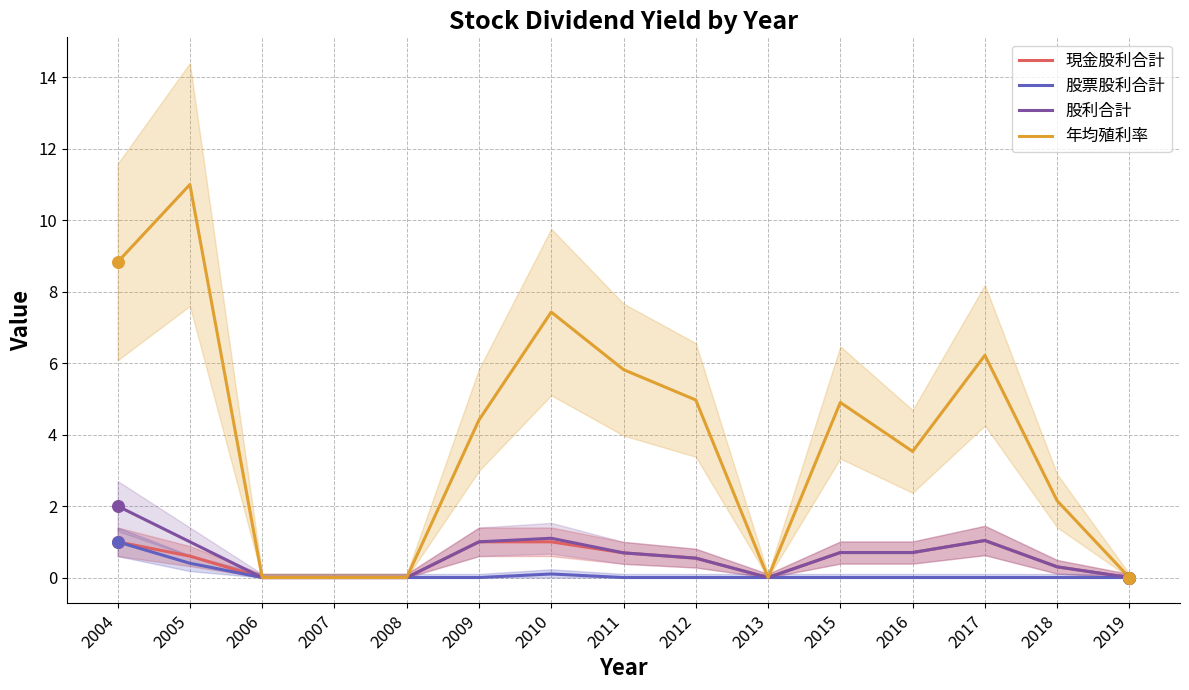

Which series has the largest Y range (max minus min)?

年均殖利率